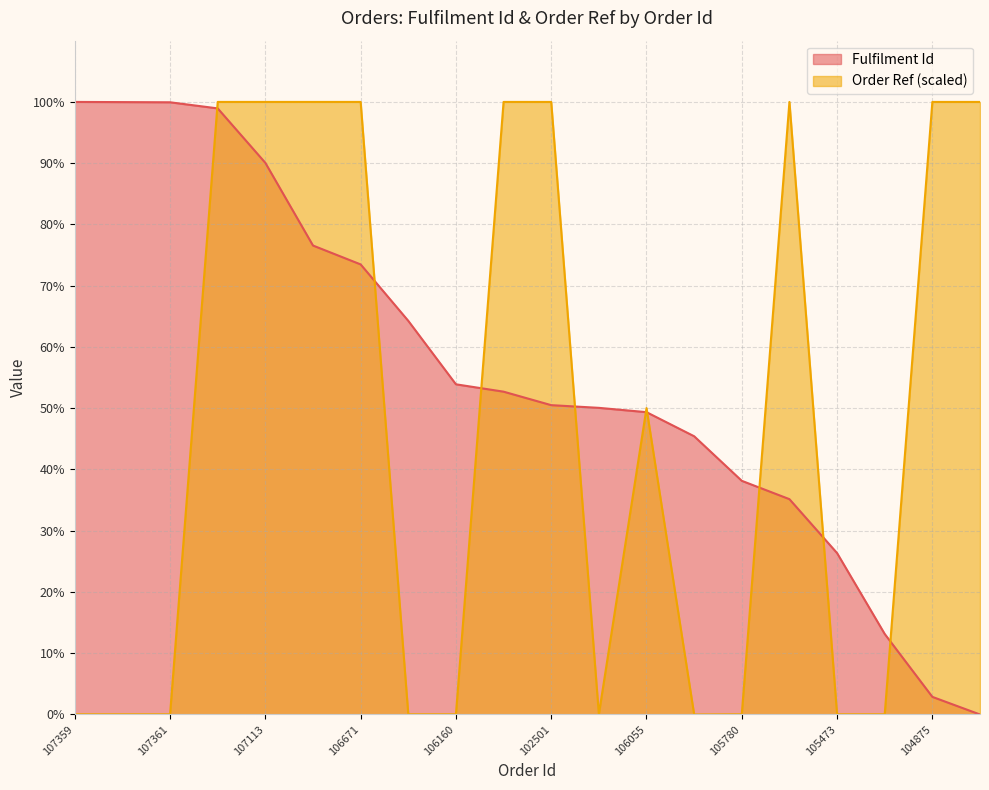

Does the chart display data point markers on the line(s)?

No